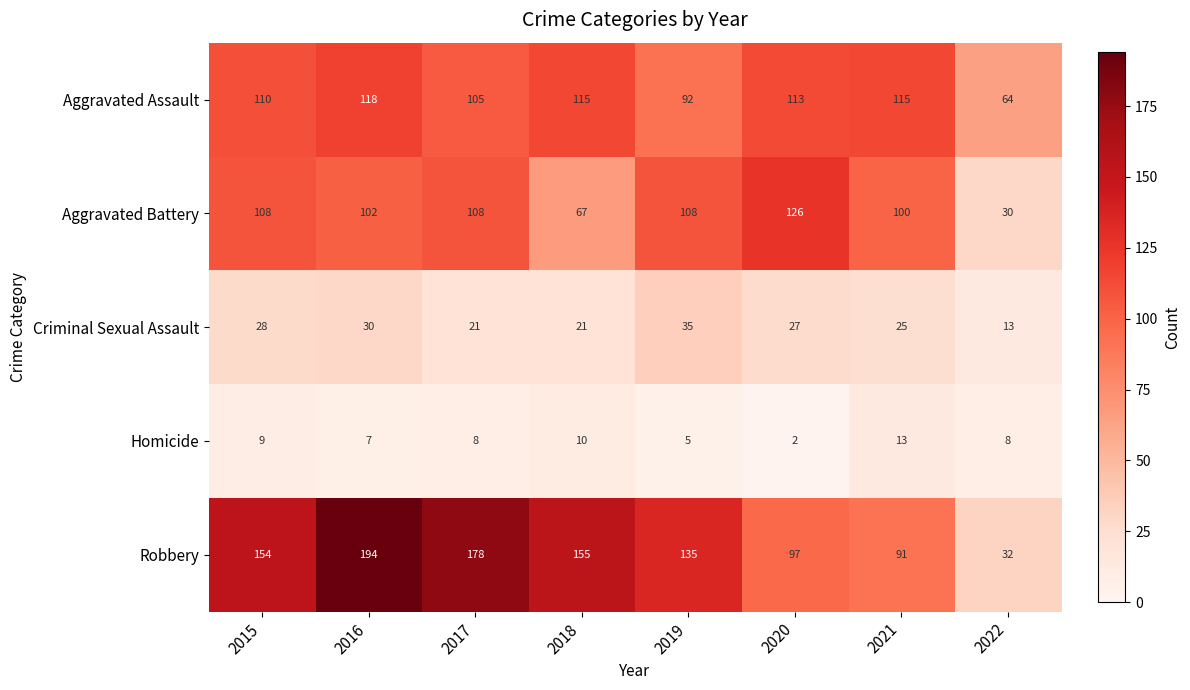

How many distinct data groups are displayed?

5